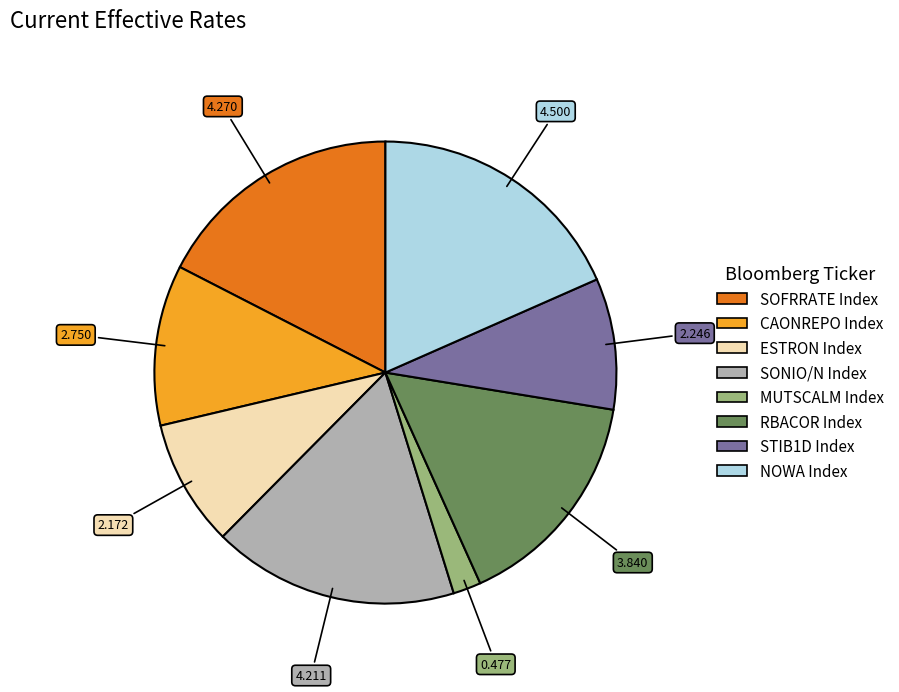

Is there a majority slice in this chart?

No